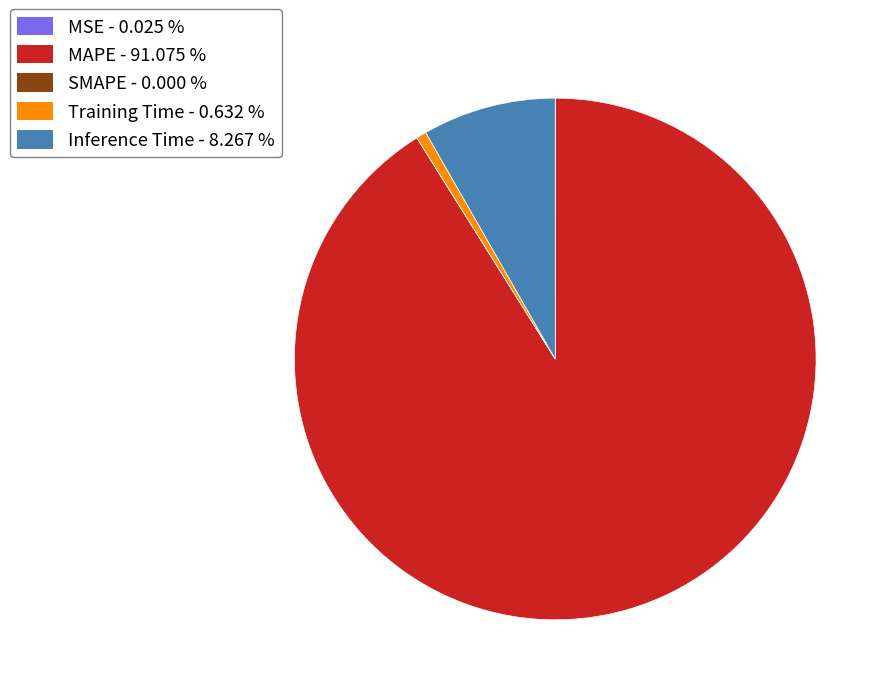

Is the sum of MAPE and Inference Time greater than half?

Yes